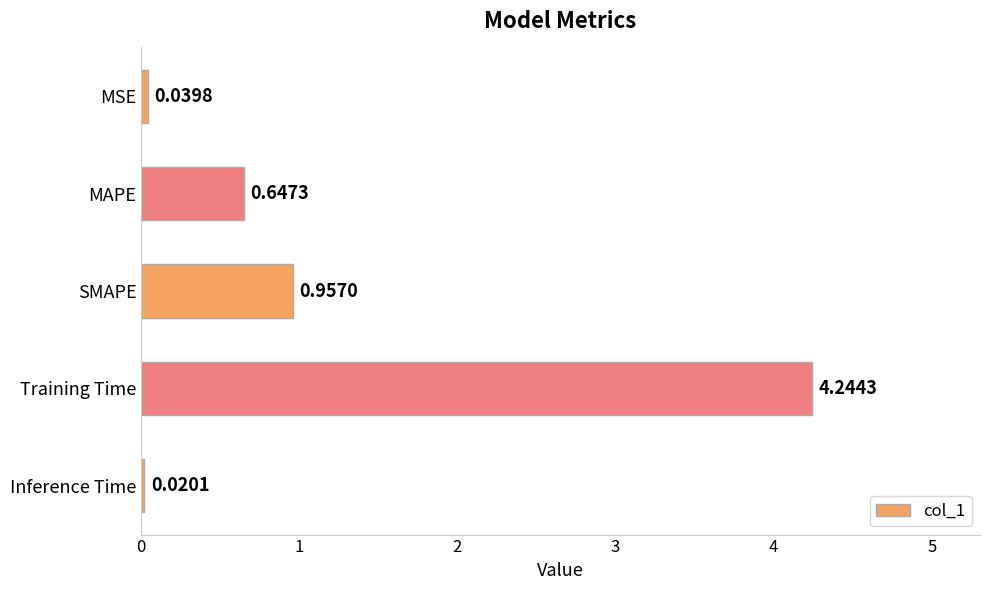

What is the difference between the values at Training Time and SMAPE?

3.3